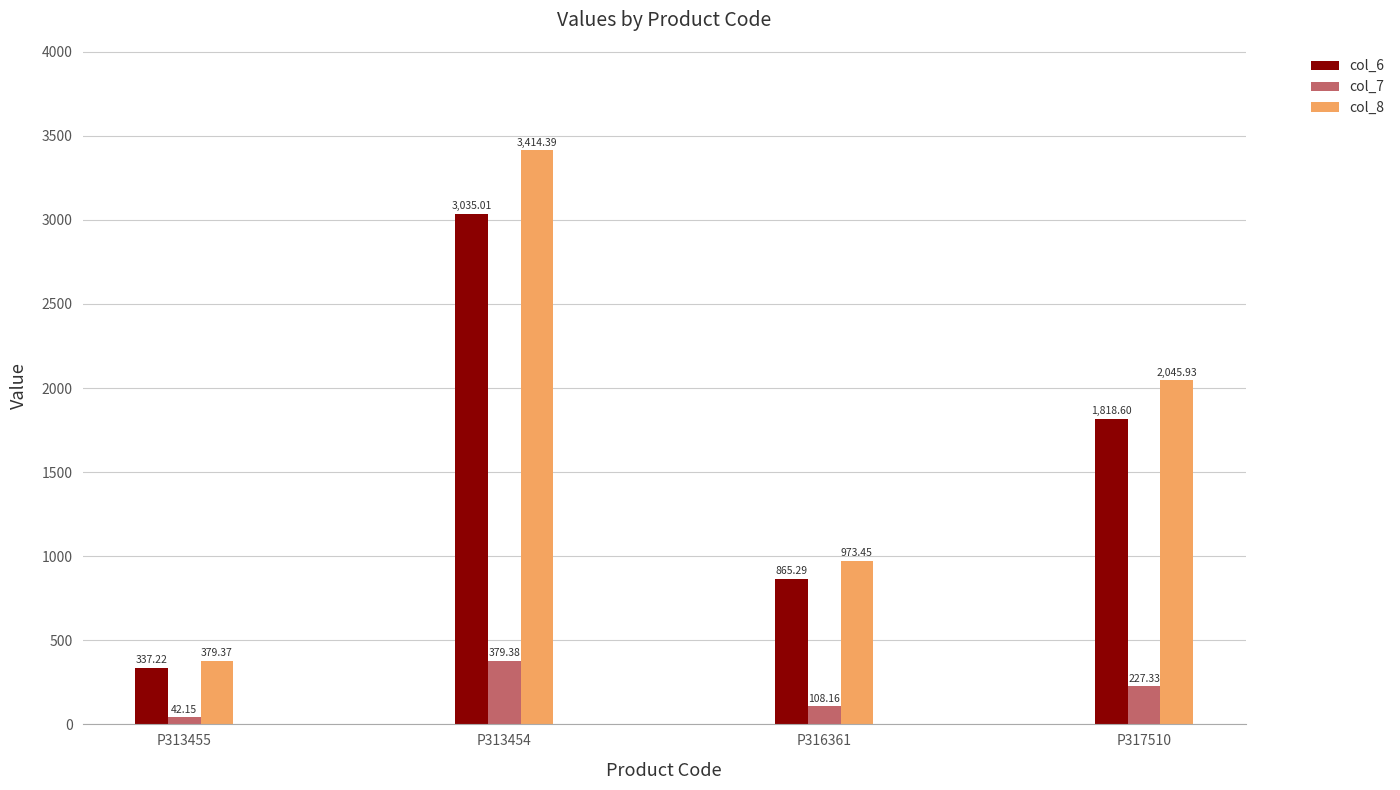

Is the value of col_7 at P313455 greater than the value of col_6 at P313455?

No